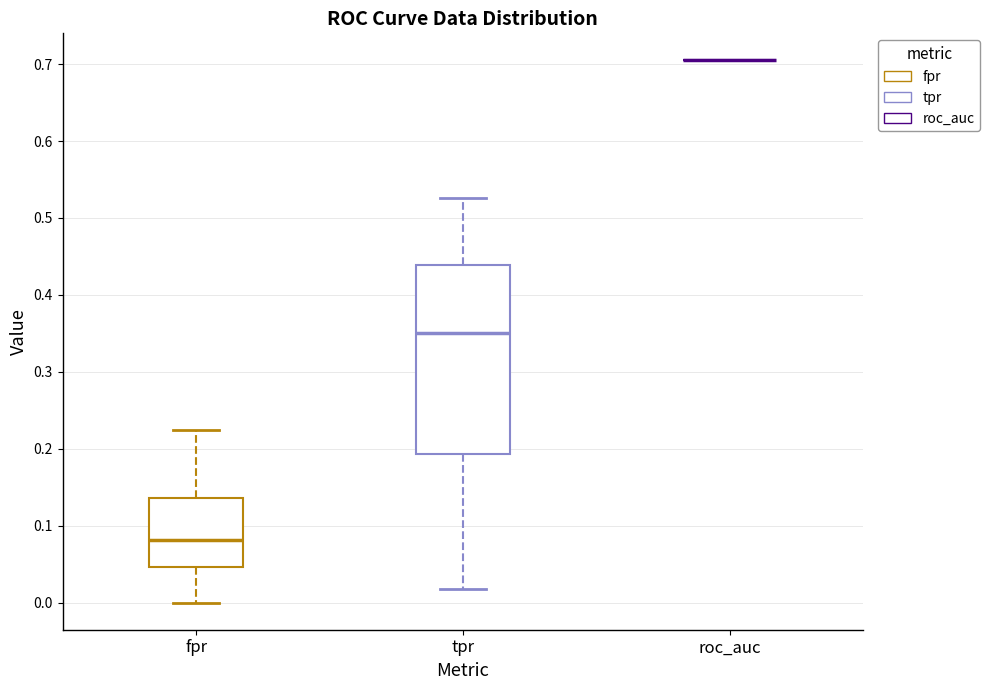

Comparing the boxes themselves (not the whiskers), which one is the tallest?

tpr